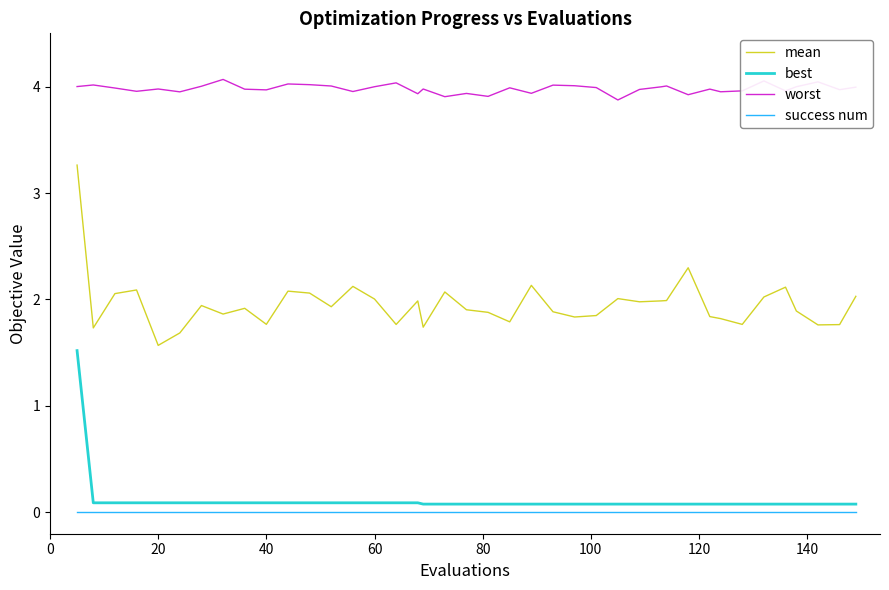

What are all the series names shown in the legend?

mean, best, worst, success num